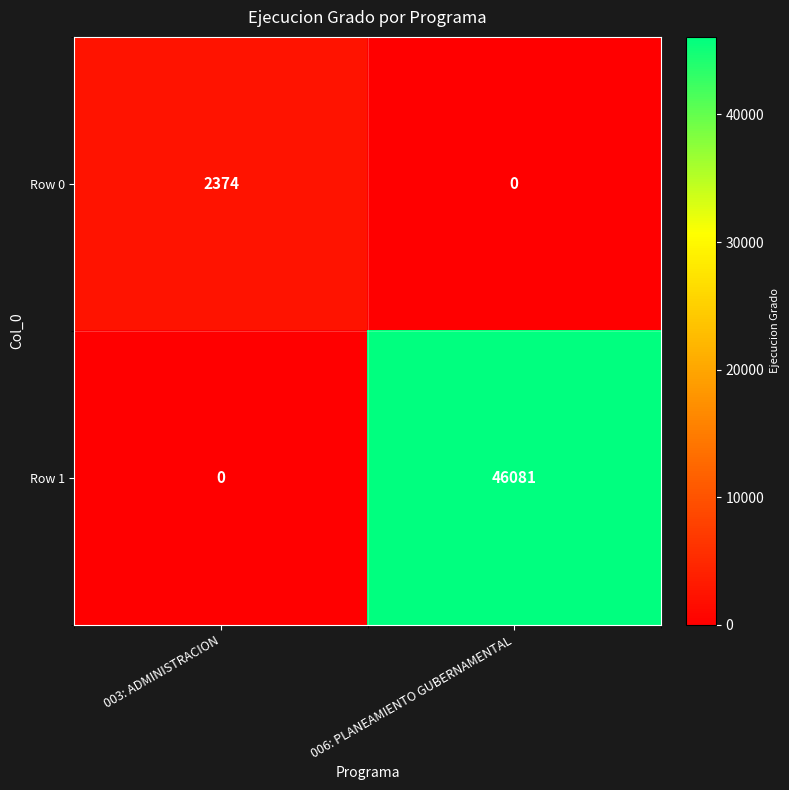

Reading left to right, what are all the values shown in this chart?

Row 0: 2374	0
Row 1: 0	46081